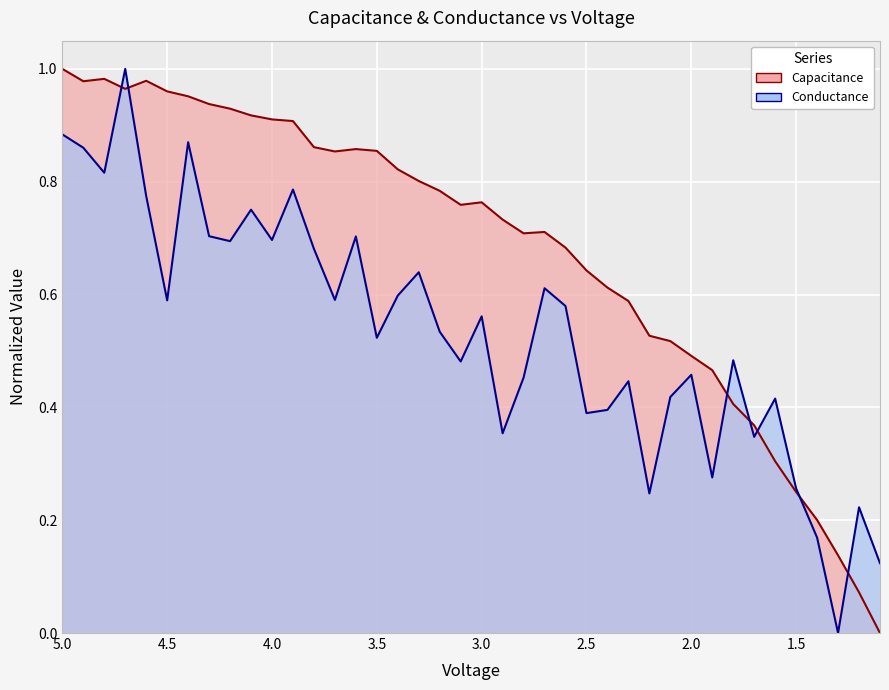

How many values in Capacitance are above zero?

39